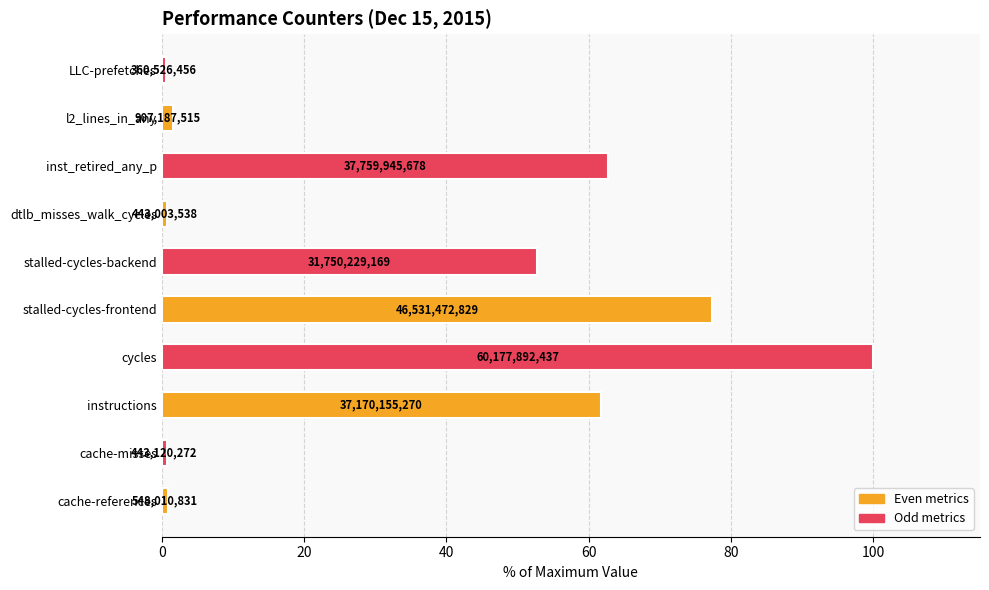

Are the bars horizontal?

Yes